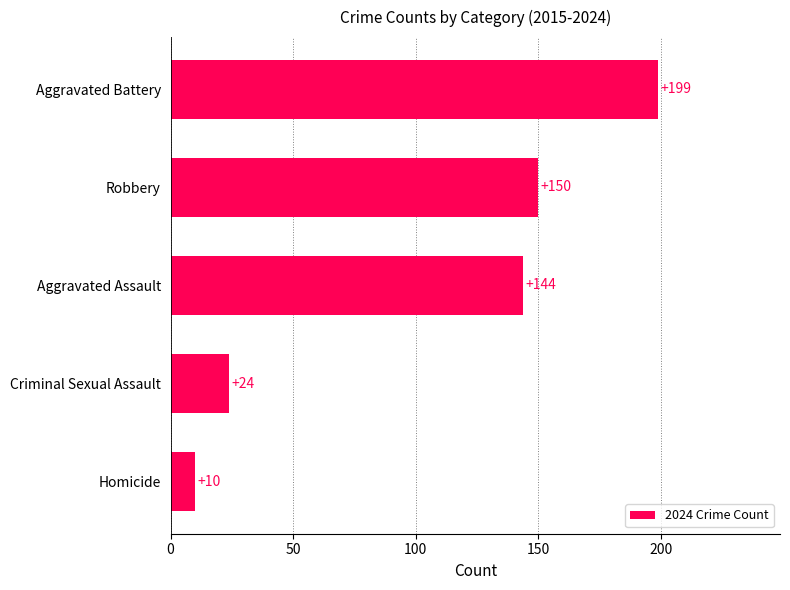

Reading top to bottom, transcribe all the data shown in this chart.

199	150	144	24	10